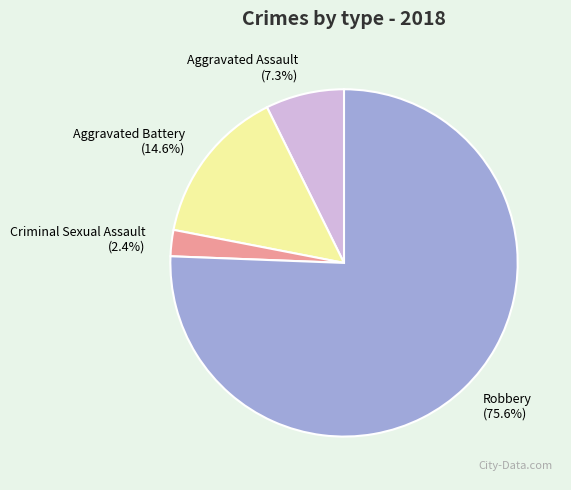

Is it true that Criminal Sexual Assault is 11% of the pie?

False